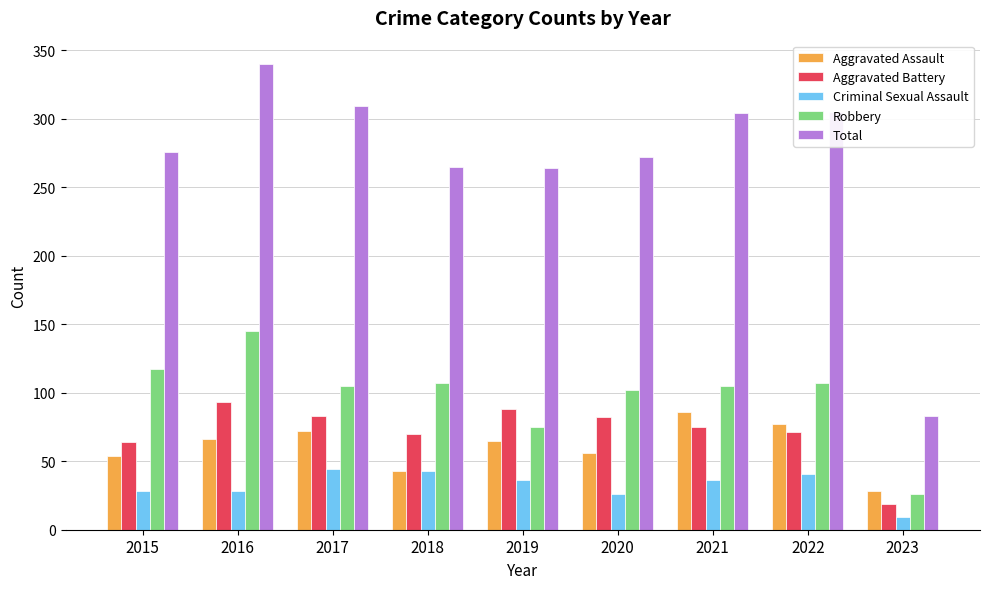

What is the highest value of the Aggravated Battery series?

93